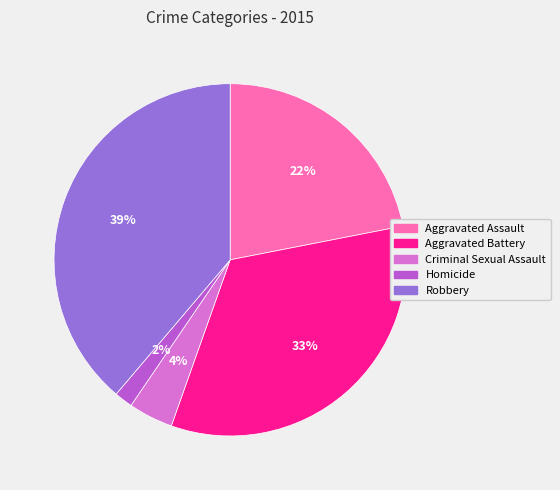

Which has a higher value, Aggravated Battery or Homicide?

Aggravated Battery